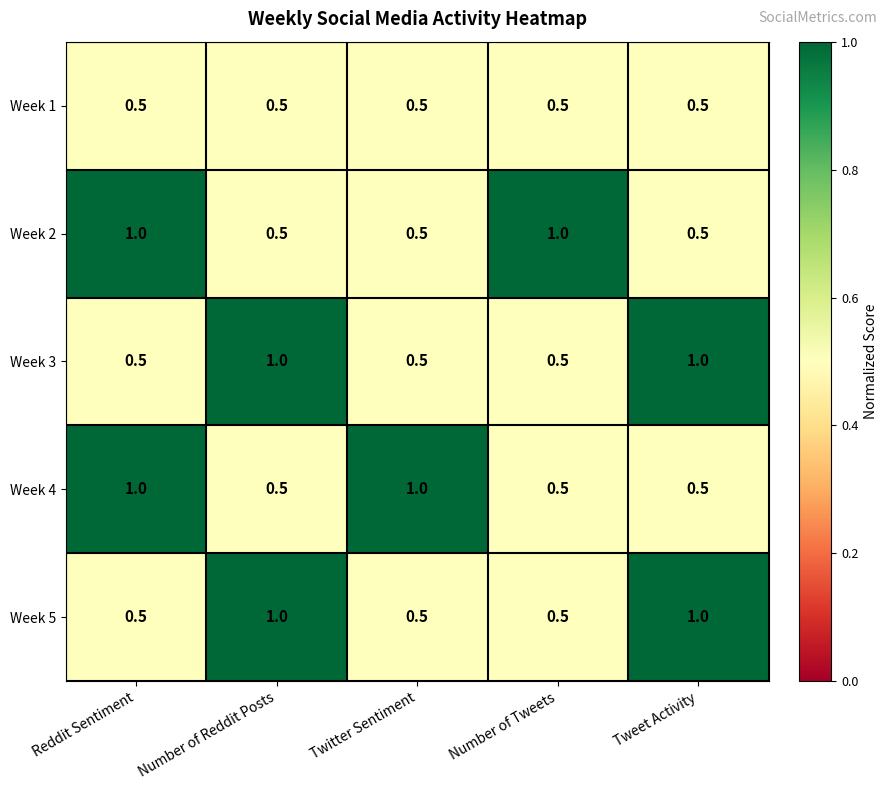

Between Reddit Sentiment and Twitter Sentiment, which series saw the biggest shift?

Week 2